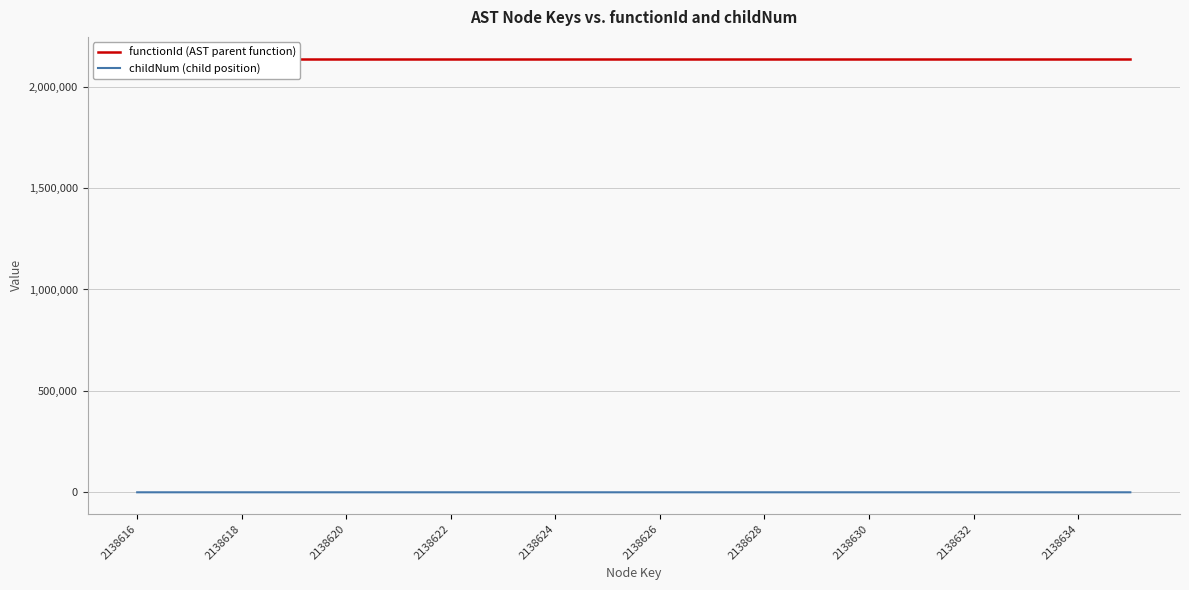

True or false: childNum (child position) and functionId (AST parent function) intersect in this chart.

False